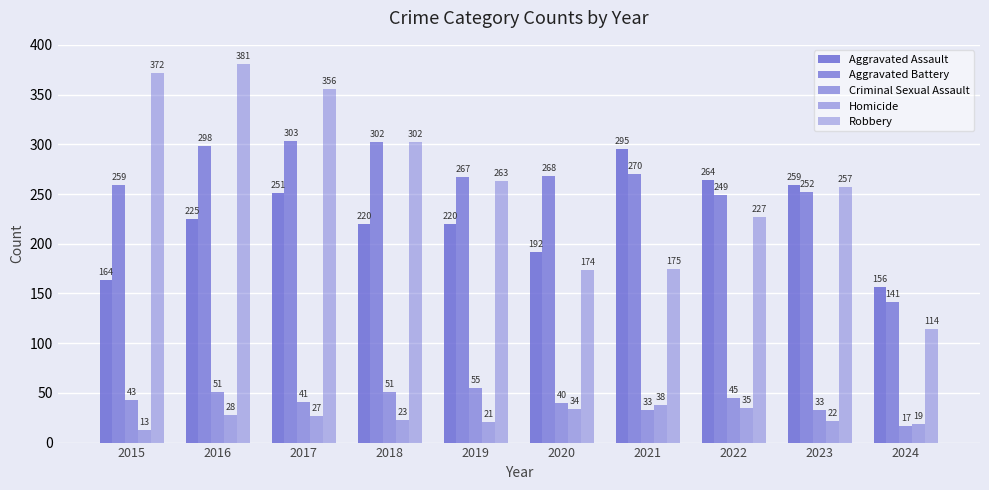

How many bars are there in each group?

5